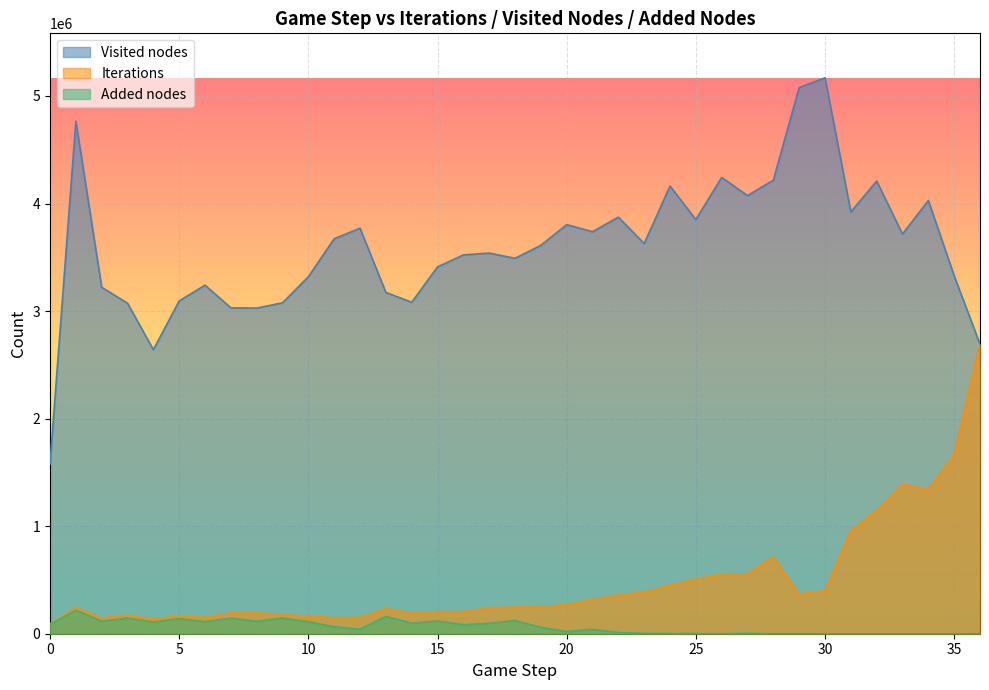

Which has a higher value, 33 or 0?

33